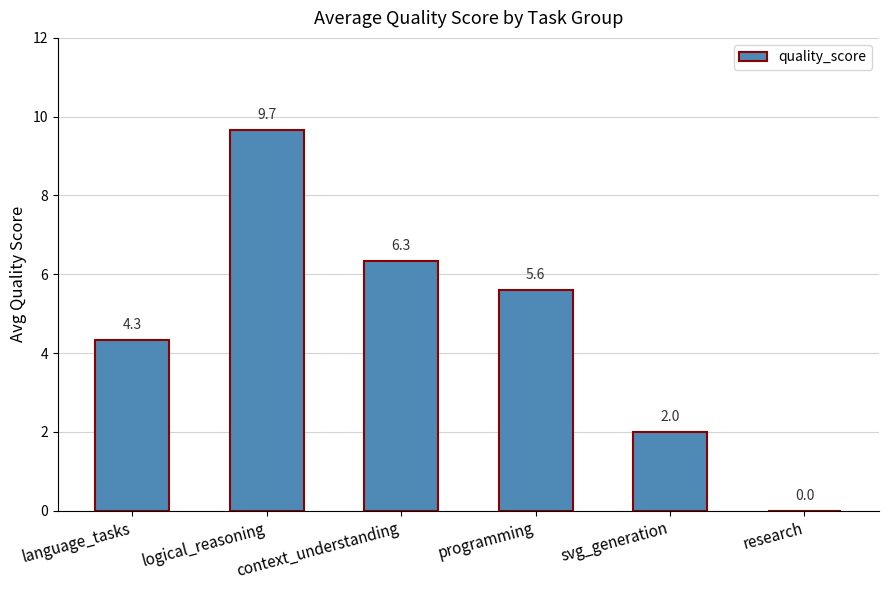

Reading right to left, list all the values displayed in this chart.

0.0	2.0	5.6	6.3	9.7	4.3